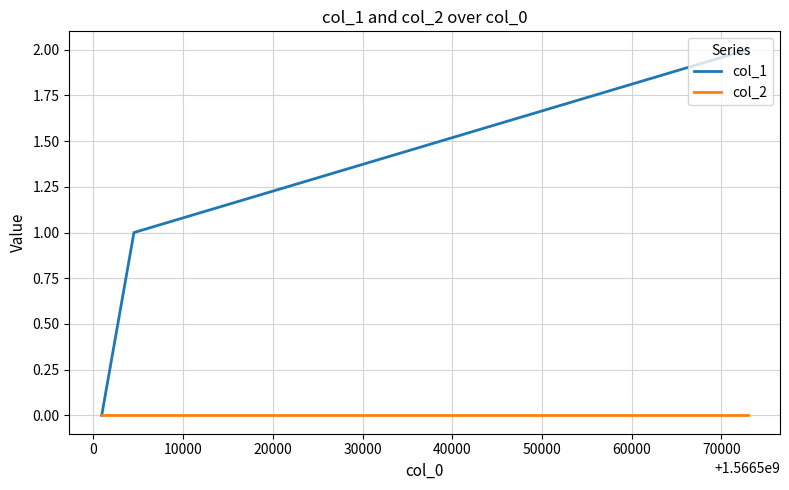

Rank the series by their maximum value, from lowest to highest.

col_2, col_1